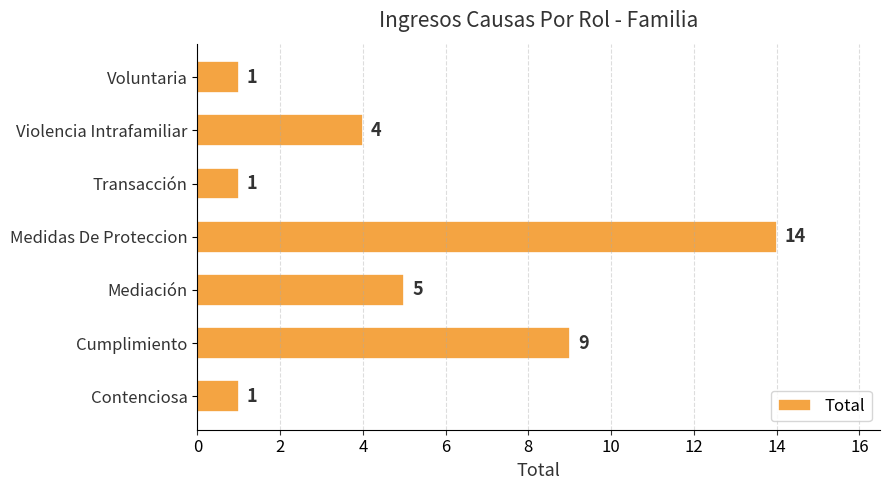

What is the sum of all values?

35